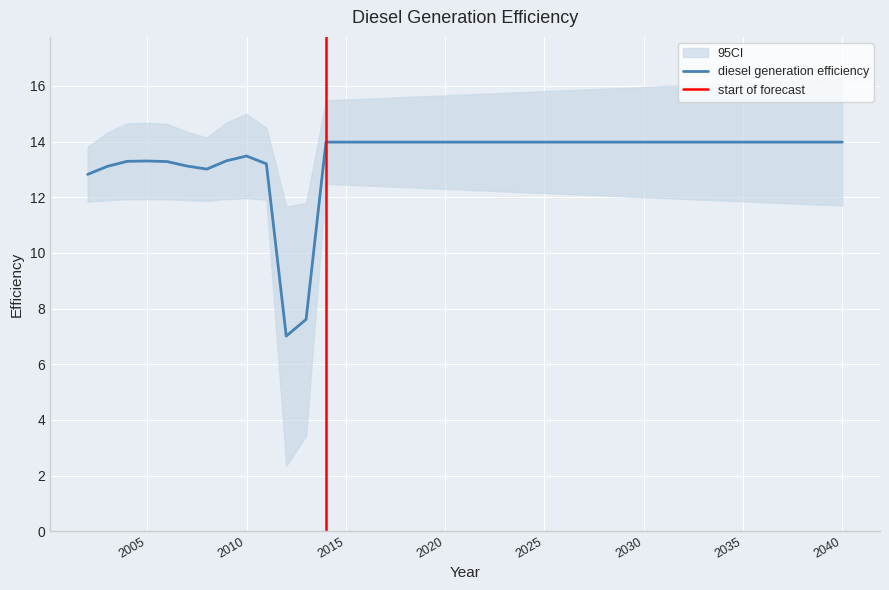

At which label does the data first exceed 13?

2003